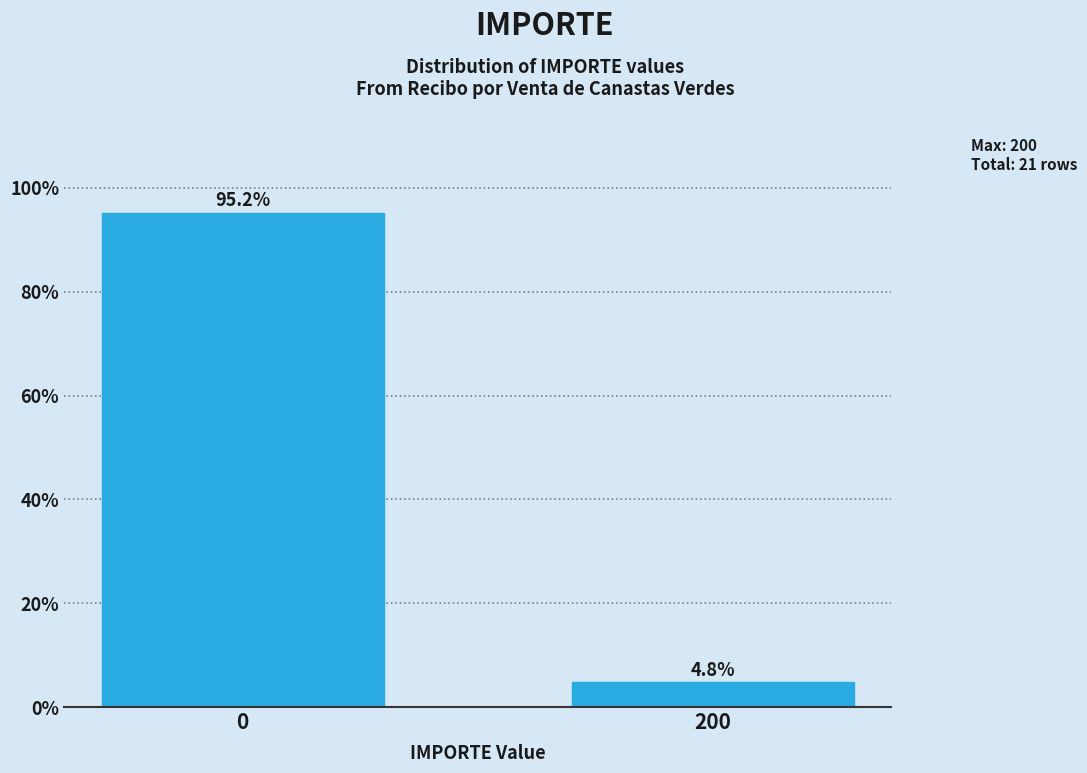

Reading right to left, what are all the values shown in this chart?

200=4.8	0=95.2